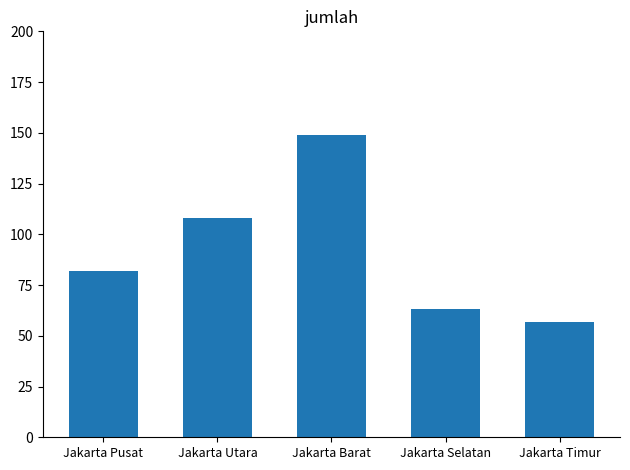

Rank the categories by value from highest to lowest.

Jakarta Barat, Jakarta Utara, Jakarta Pusat, Jakarta Selatan, Jakarta Timur